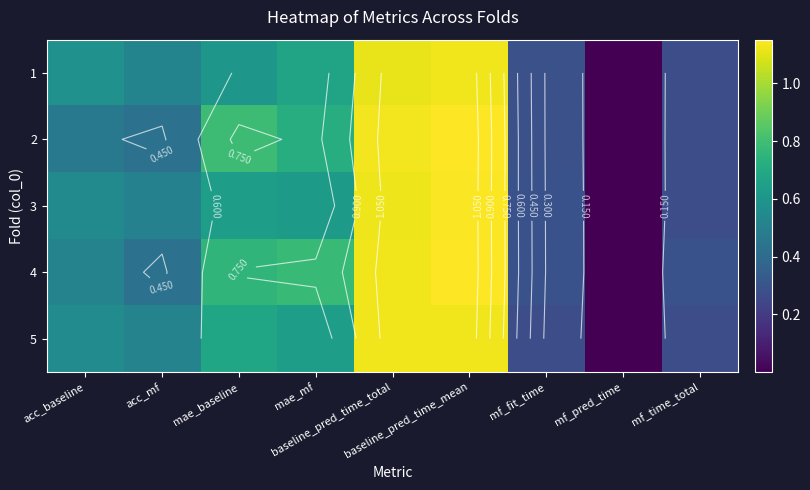

Rank the categories by 2 value from highest to lowest.

baseline_pred_time_mean, baseline_pred_time_total, mae_baseline, mae_mf, acc_baseline, acc_mf, mf_fit_time, mf_time_total, mf_pred_time